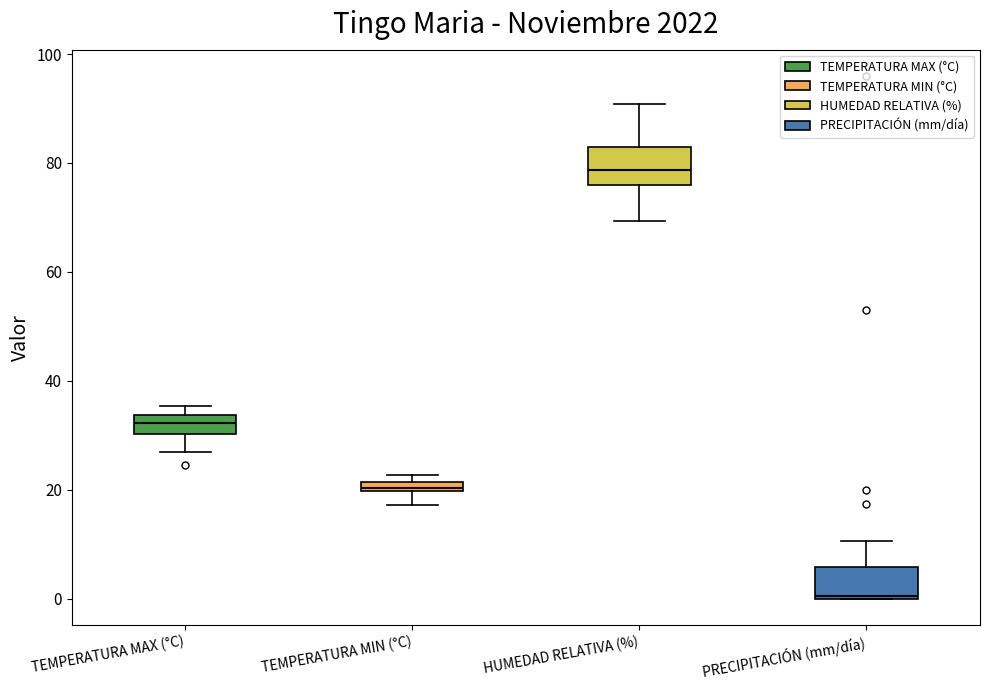

Which box has the lowest median line?

PRECIPITACIÓN (mm/día)